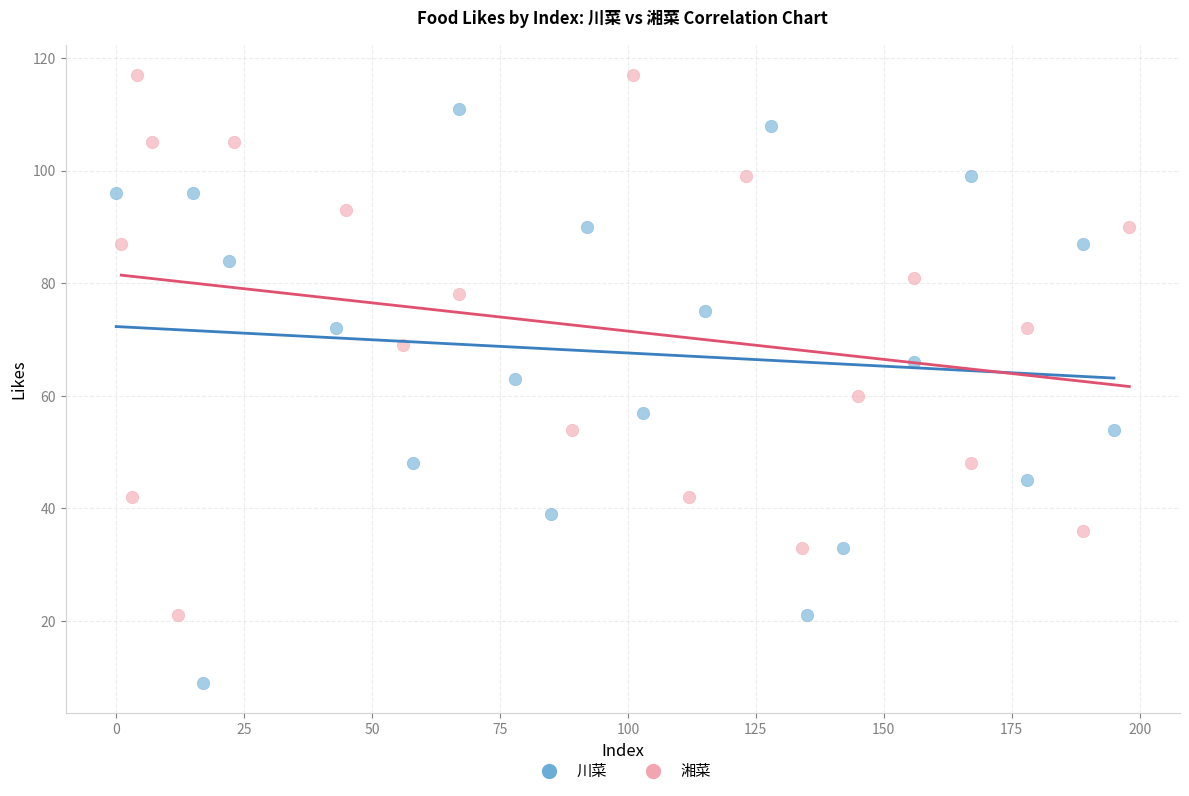

Which series reaches the minimum Y coordinate?

川菜